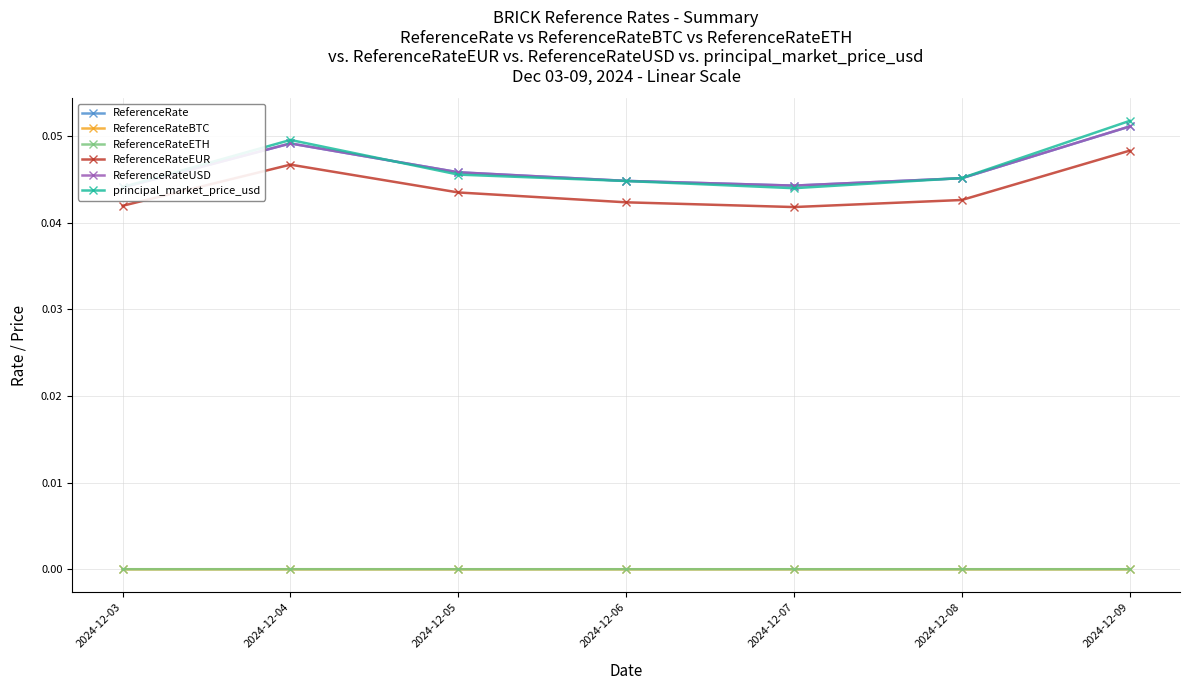

The ReferenceRateBTC series shows 0.0 at 2024-12-09. True or false?

False